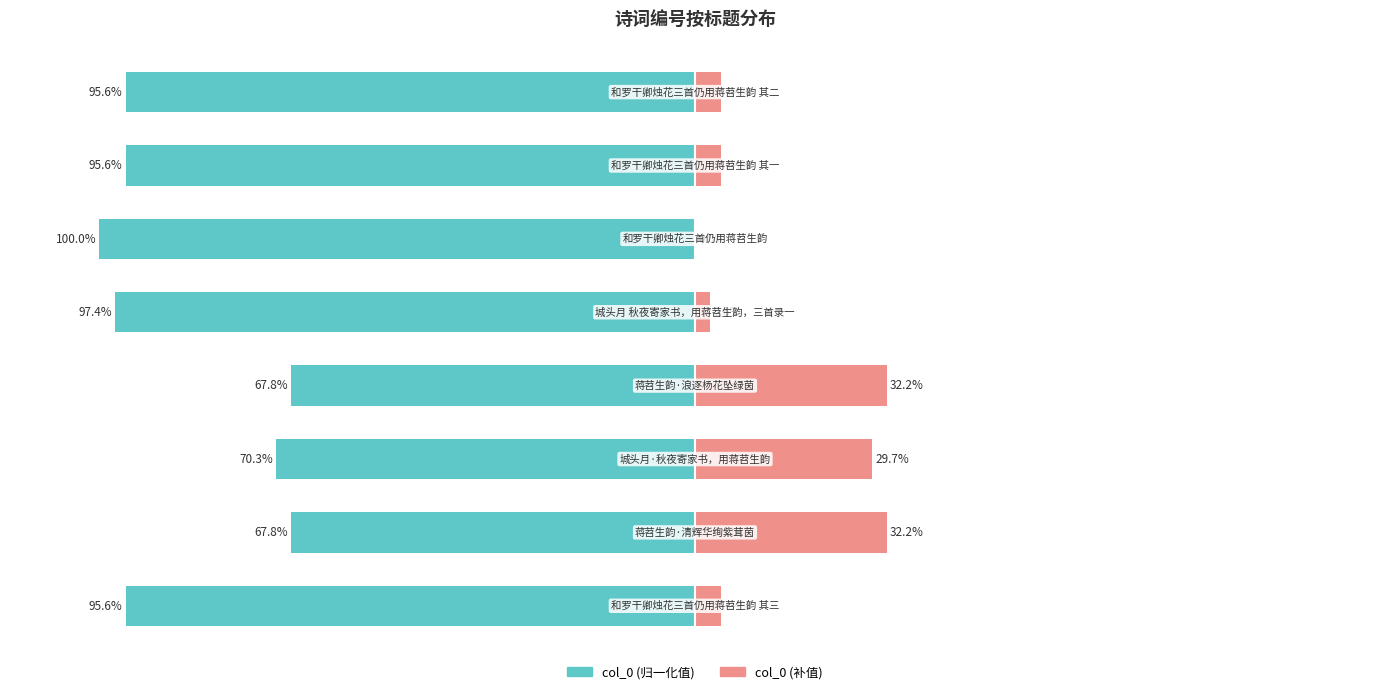

At which category is the sum across all series the highest?

3